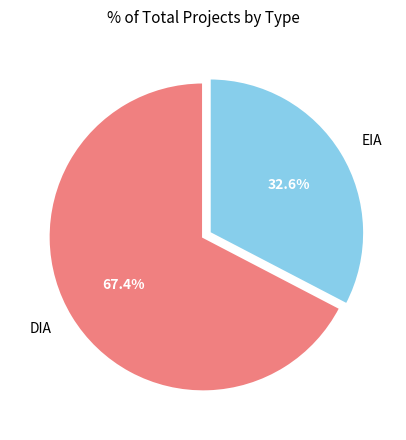

Count the number of slices in the pie.

2